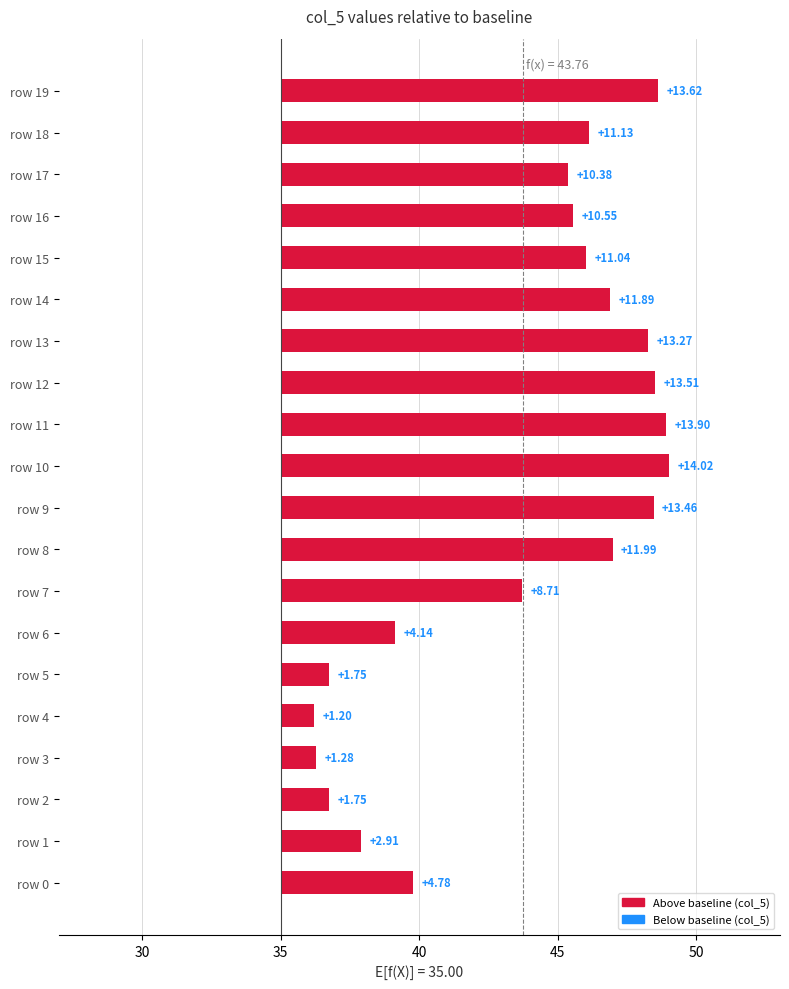

What is the label of the 2nd bar from the right?

18